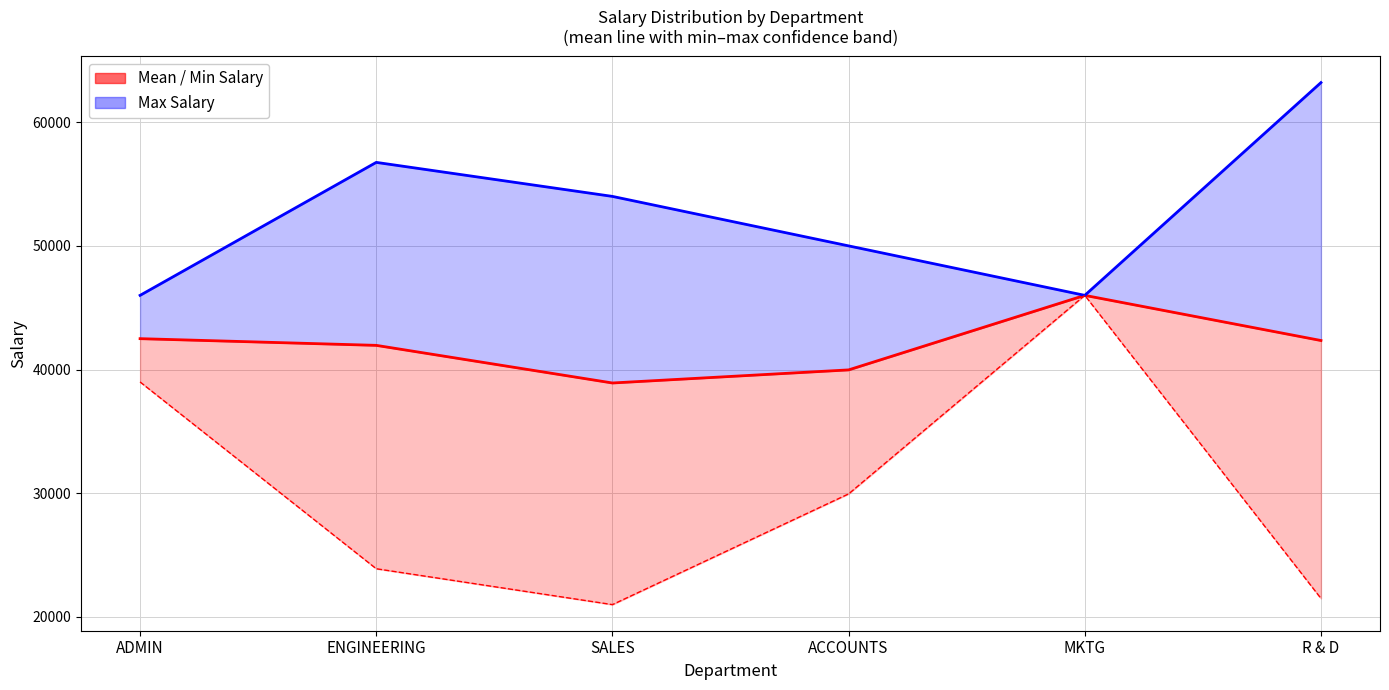

How many values in the Max Salary series are below 54000?

3